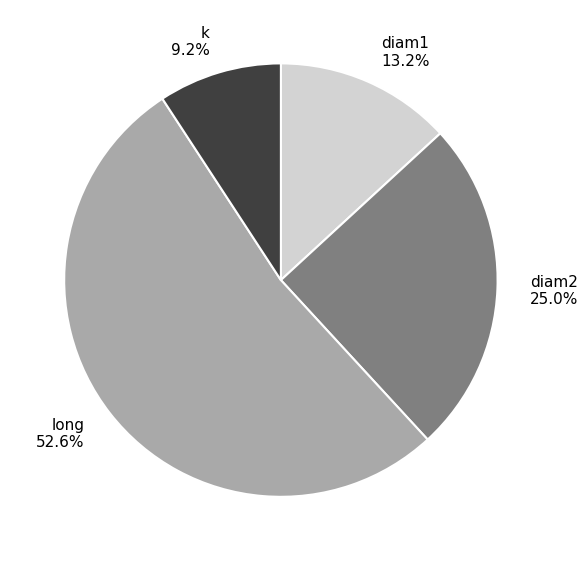

The diam1 slice represents 20% of the pie. True or false?

False